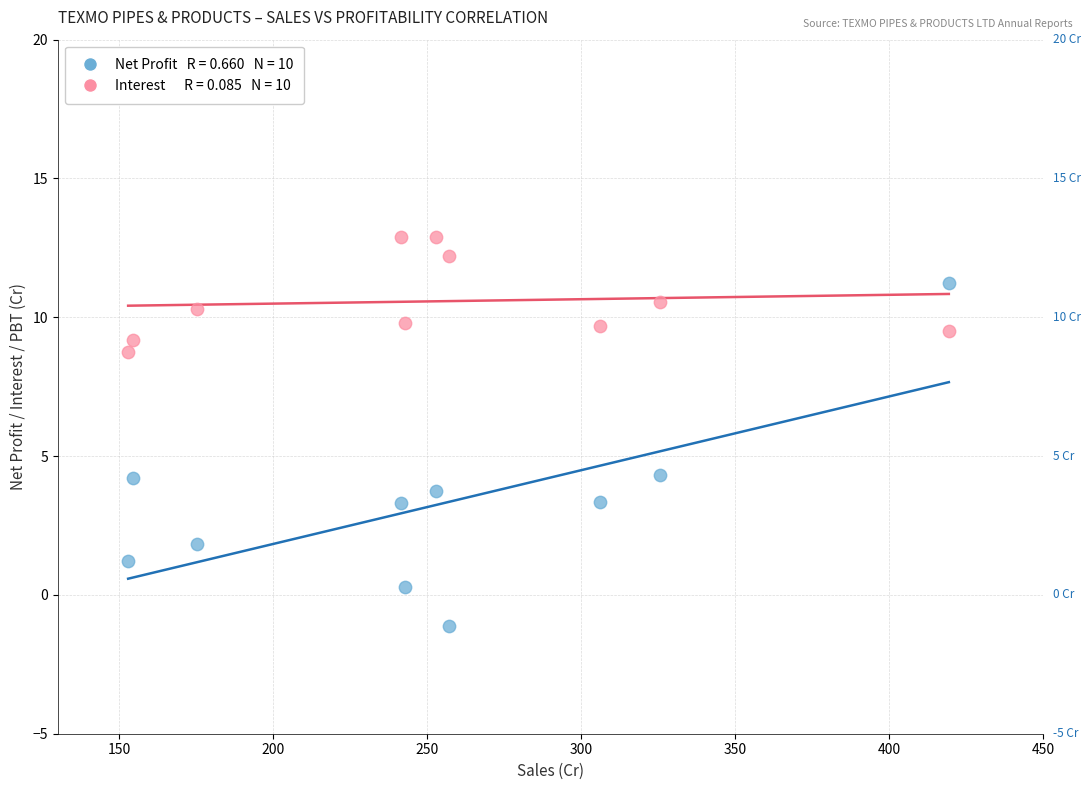

Across all data points, what is the range of Y values (max minus min)?

14.0